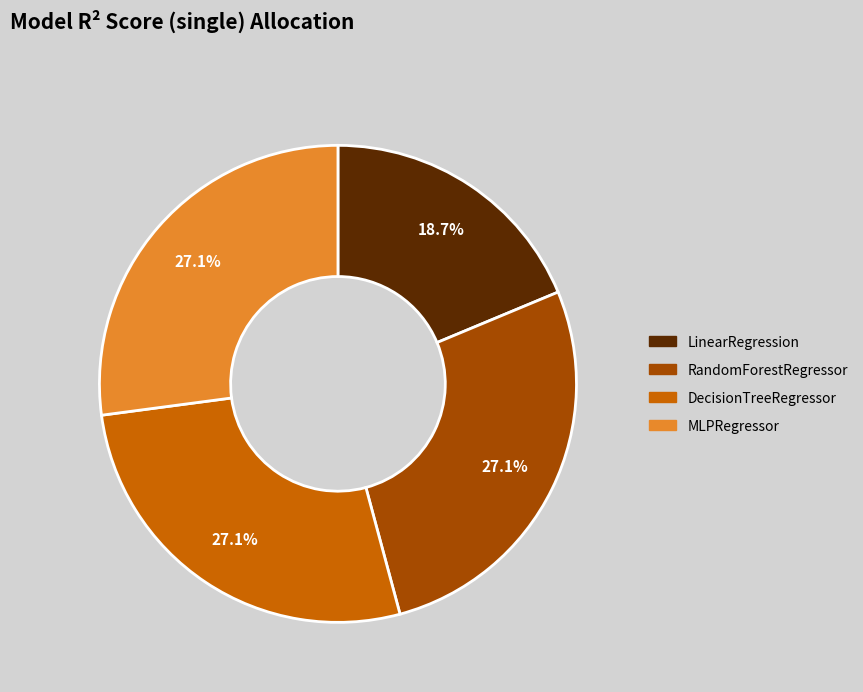

Is there any slice that represents more than half of the pie?

No